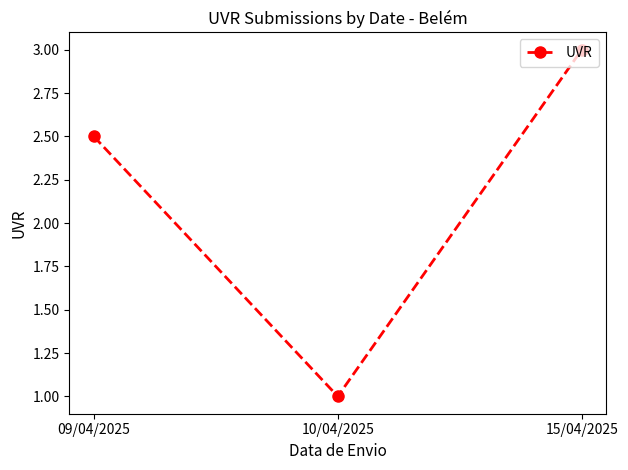

How many lines are shown in the chart?

1